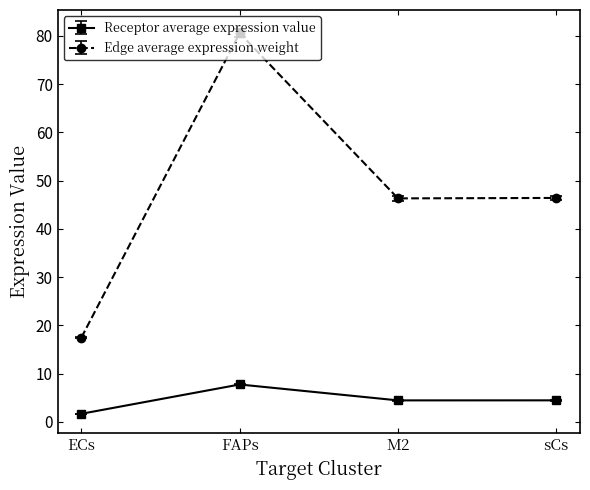

Rank the series at FAPs from lowest to highest value.

Receptor average expression value, Edge average expression weight